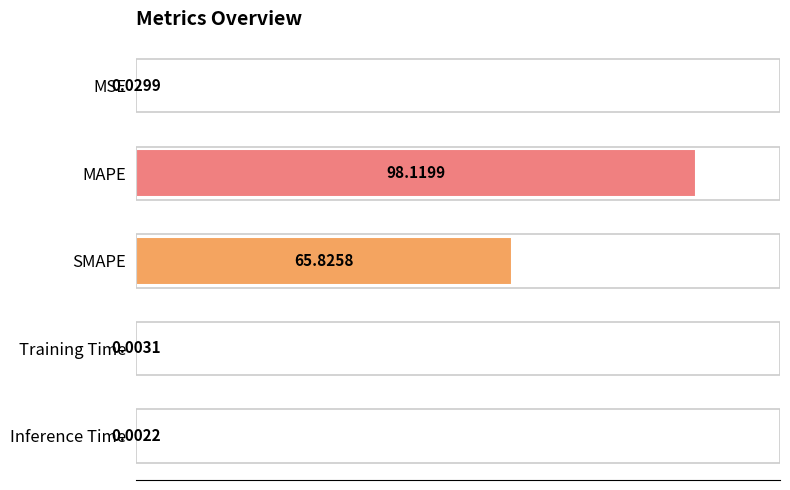

At which category does the chart reach its peak across all series?

MAPE